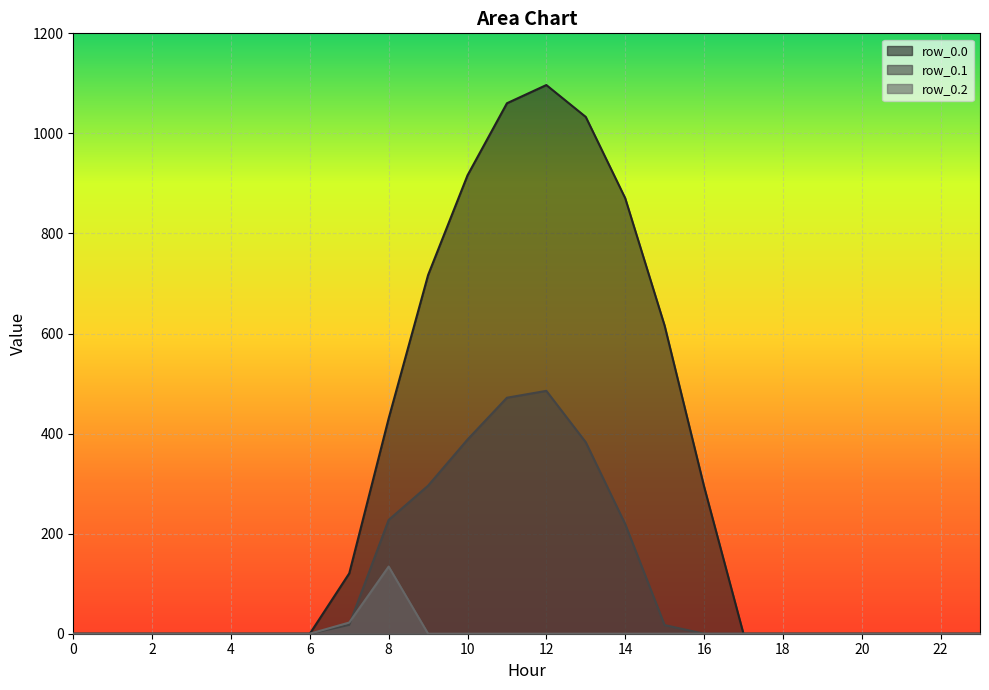

True or false: row_0.0 and row_0.2 cross at least once.

False